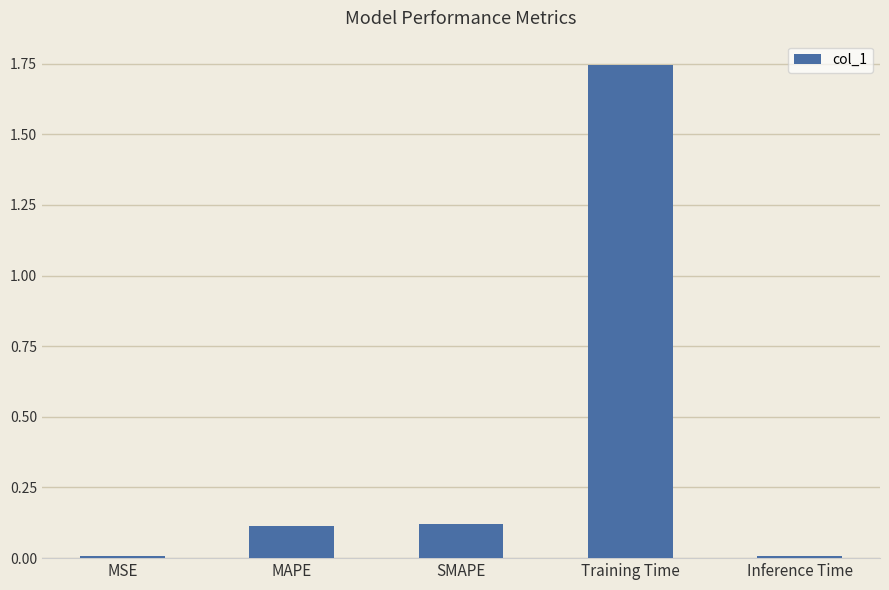

True or false: the data shows 0.0 at MSE.

True